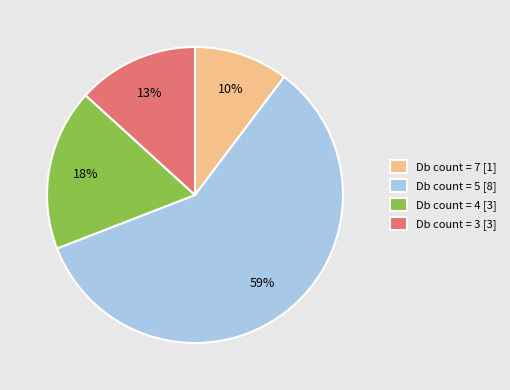

How many segments does this pie chart have?

4